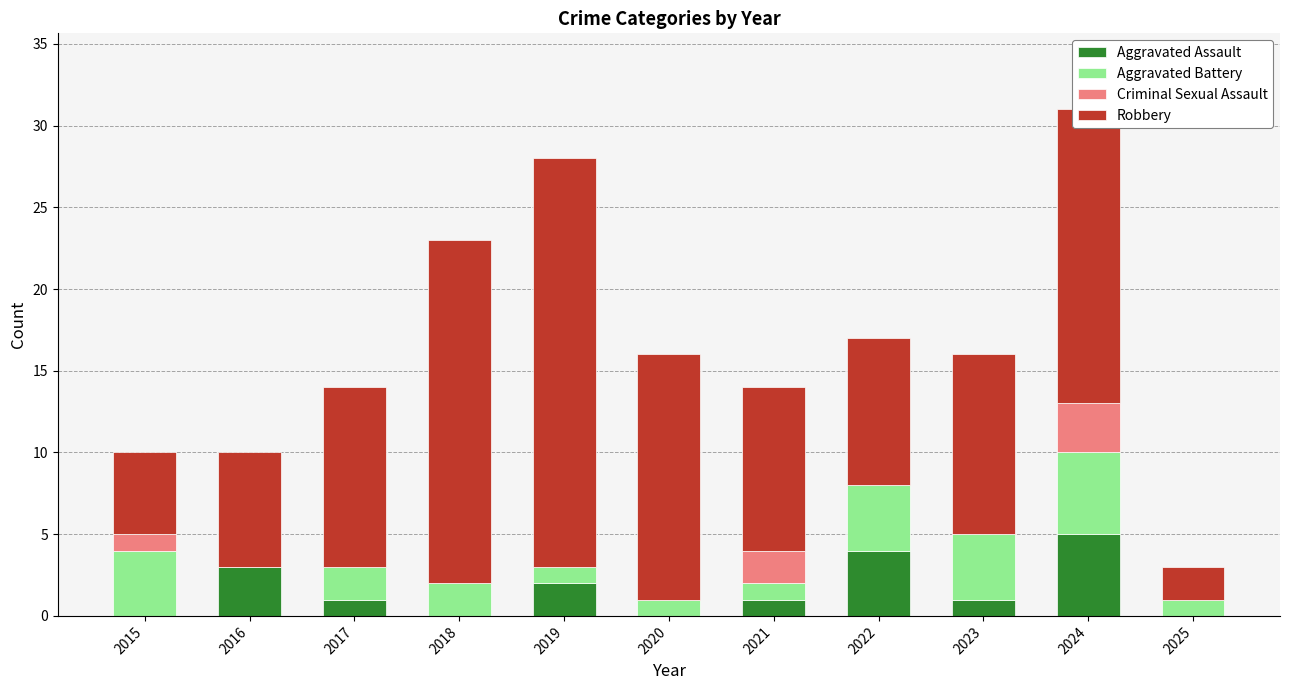

What is the maximum value for Aggravated Assault?

5